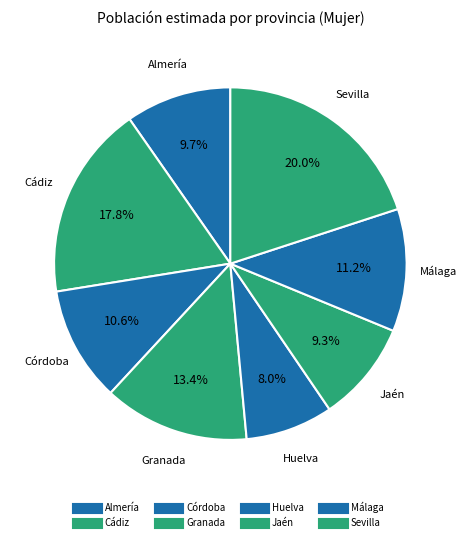

Combined, do Huelva and Cádiz account for over 50%?

No